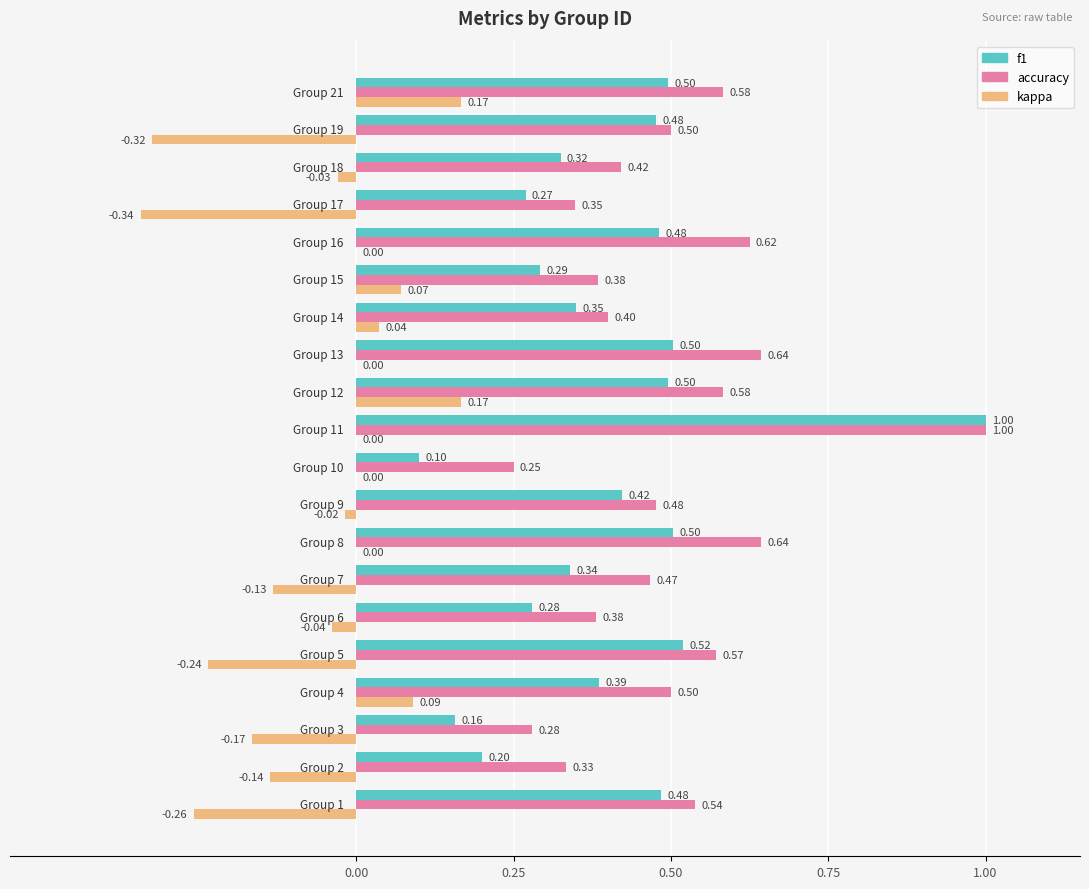

Which series has the largest total across all categories?

accuracy